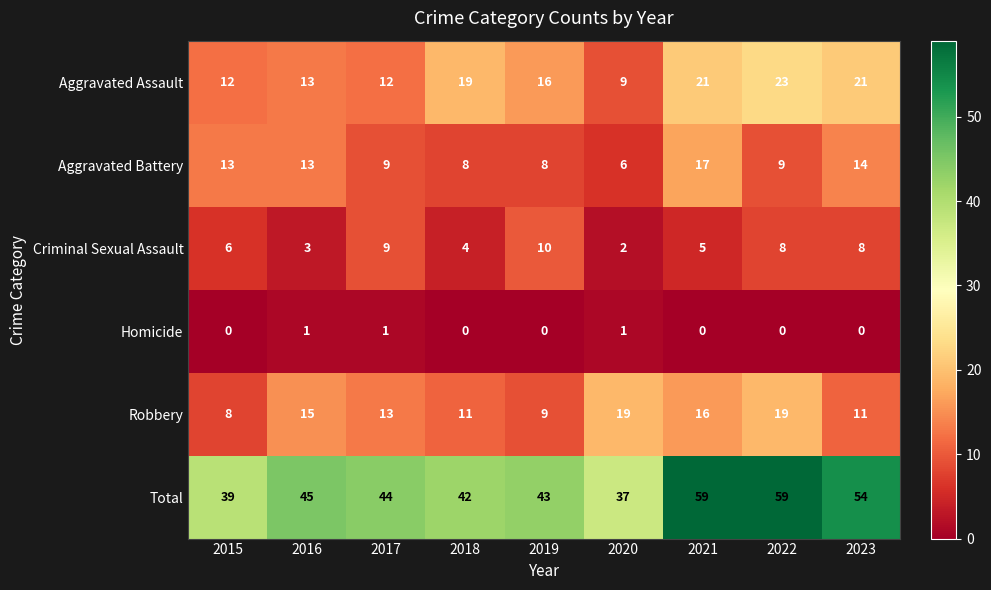

Is it true that Robbery equals 5 at 2020?

False